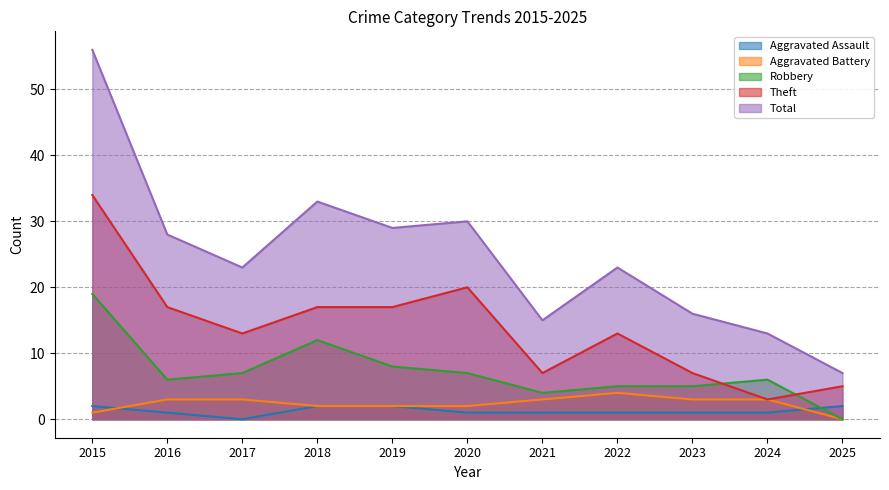

What is the approximate value of Total at 2015, to the nearest 10?

60